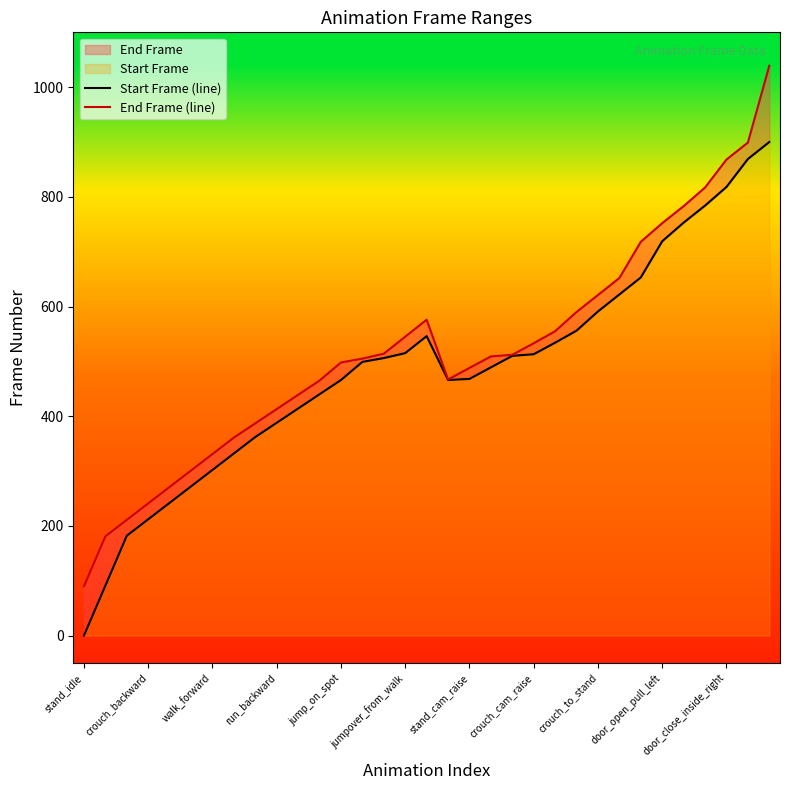

Reading left to right, list all the values displayed in this chart.

Start Frame (line): 0	91	182	212	242	272	302	332	362	388	414	440	466	499	506	515	546	466	468	489	510	513	534	556	591	622	653	719	753	784	818	869	900
End Frame (line): 90	181	211	241	271	301	331	361	387	413	439	465	498	505	514	545	576	467	488	509	512	533	555	590	621	652	718	752	783	817	868	899	1039